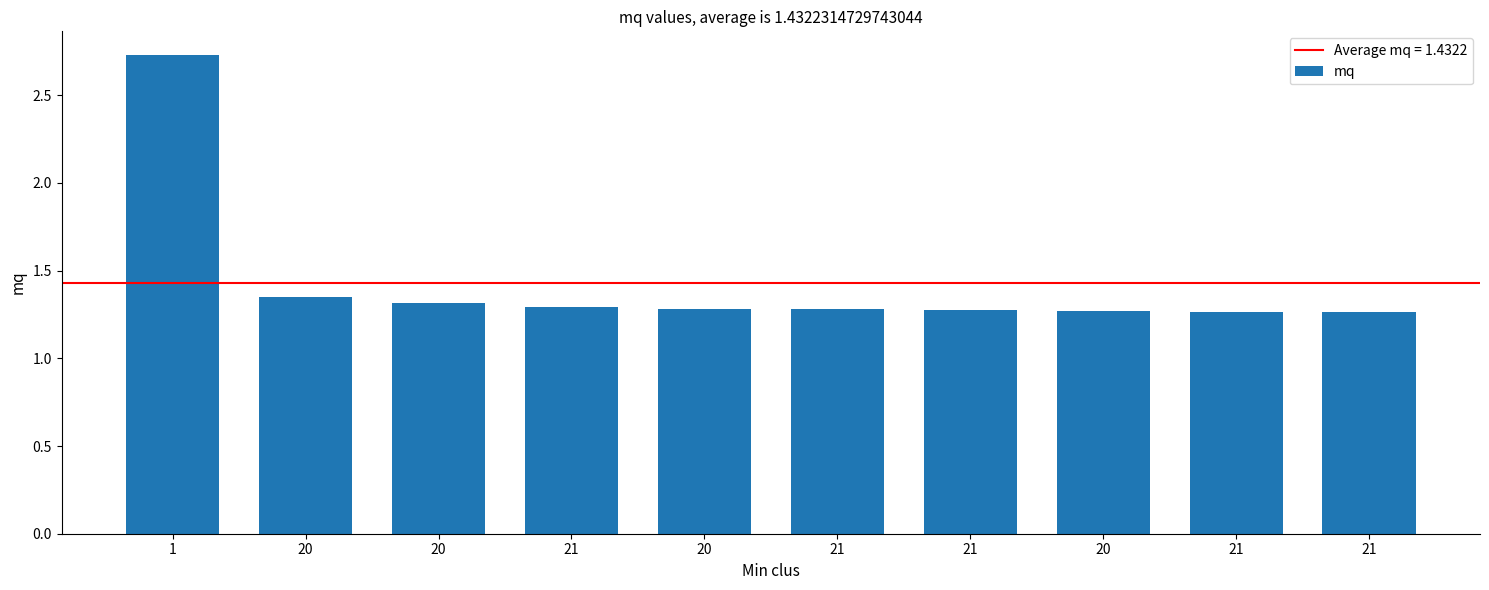

How many categories are shown in the chart?

10